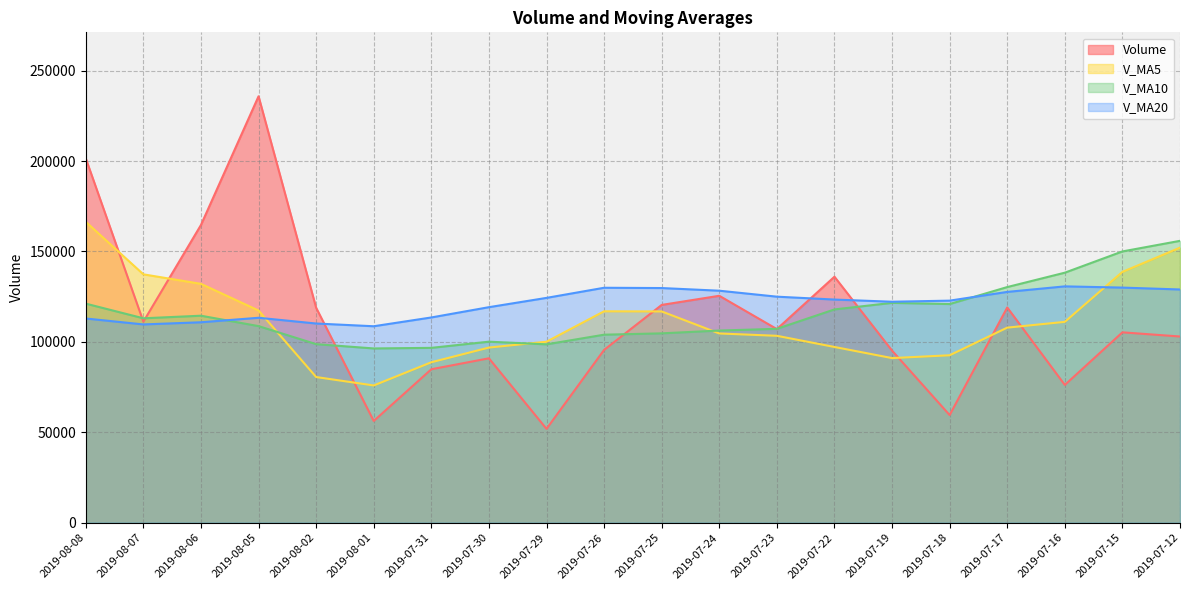

Which has a higher value, 2019-07-31 or 2019-07-29?

2019-07-31